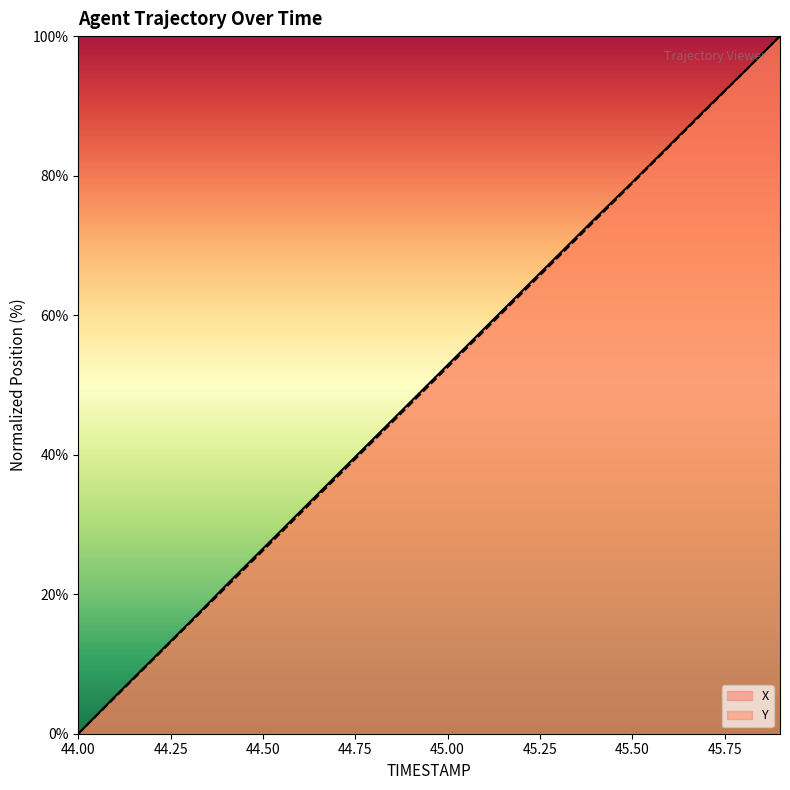

What is the label of the 4th point from the left?

44.3